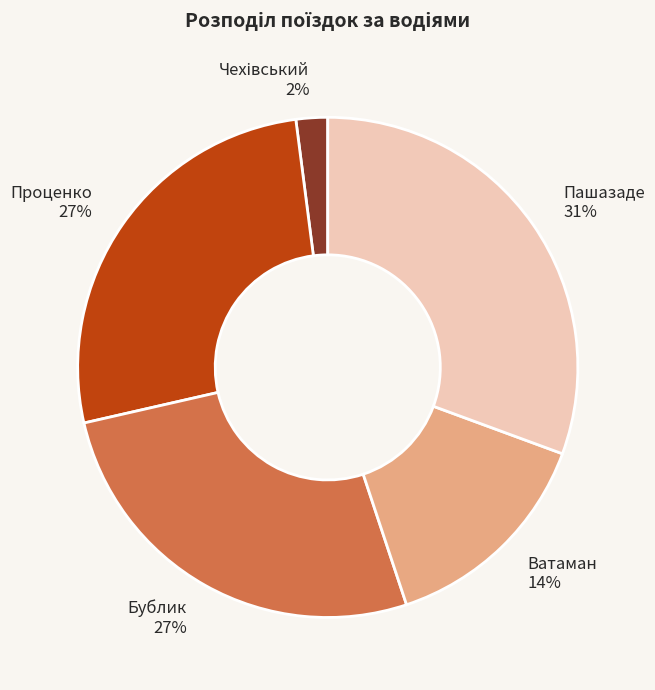

Count the number of slices in the pie.

5